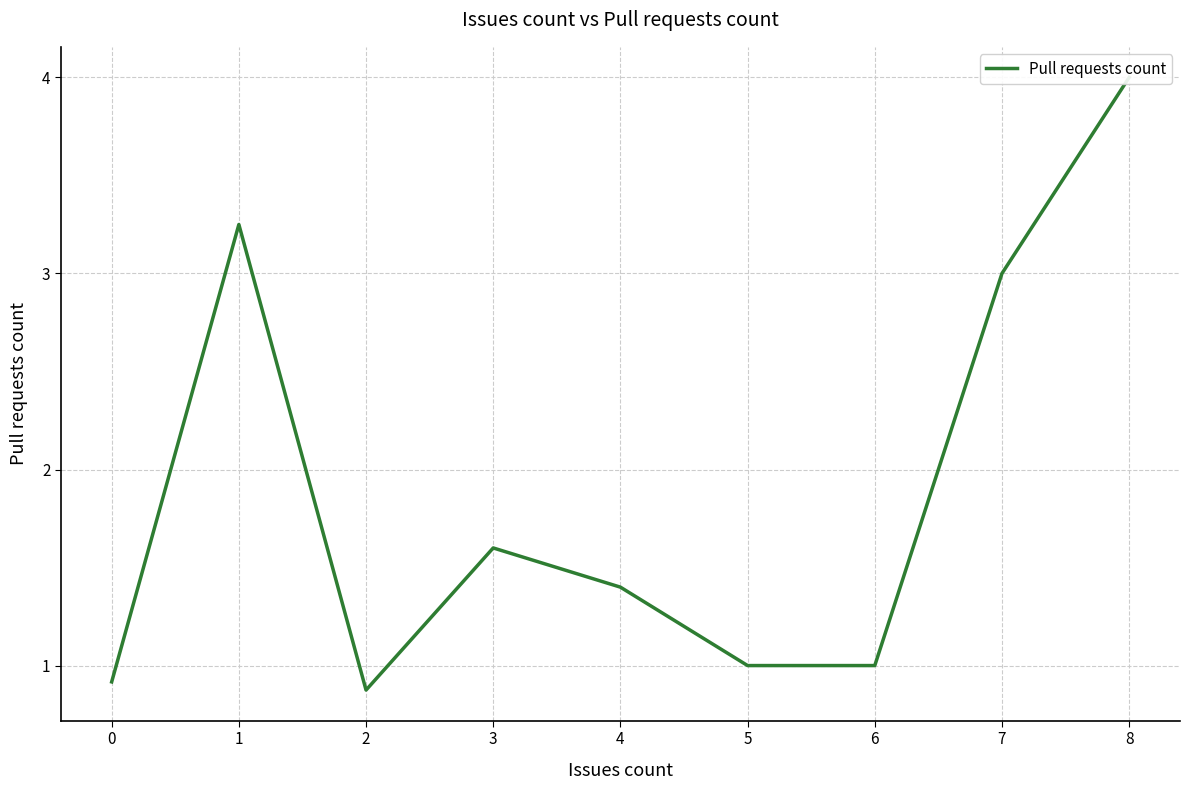

True or false: there are more than 2 points higher than both neighbors.

False